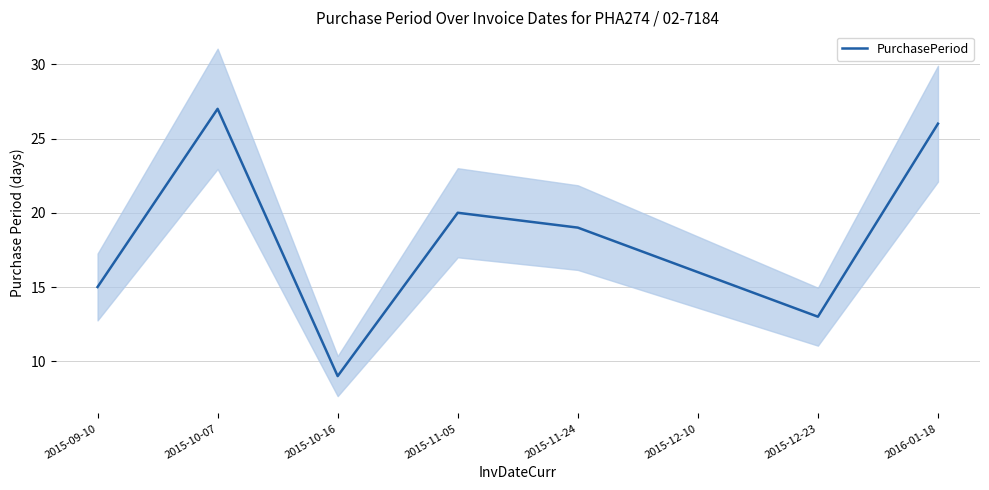

Reading left to right, what are all the values shown in this chart?

15	27	9	20	19	16	13	26